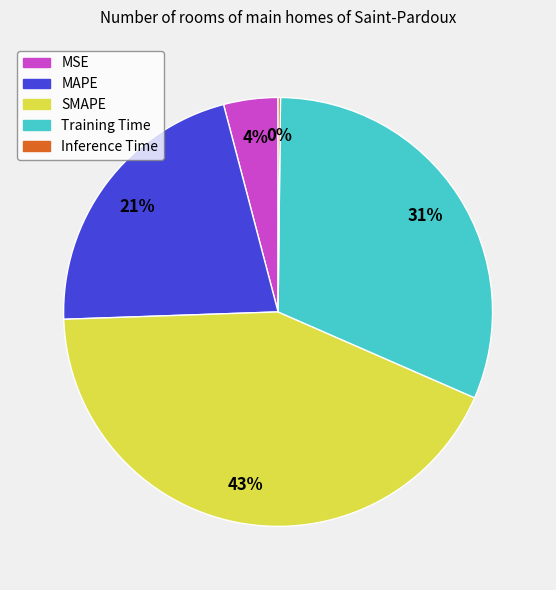

Between MAPE and MSE, which is larger?

MAPE